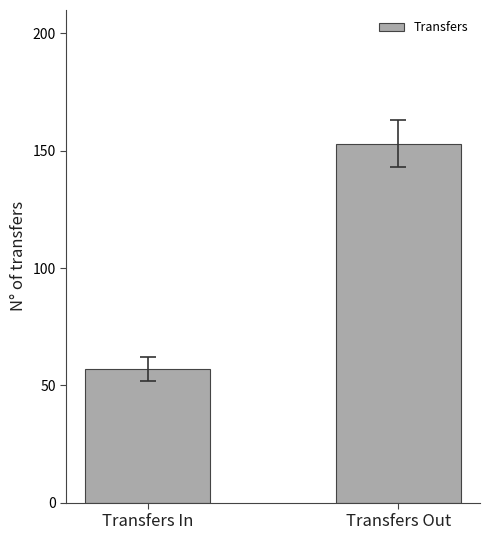

The value at Transfers Out is 153. True or false?

True